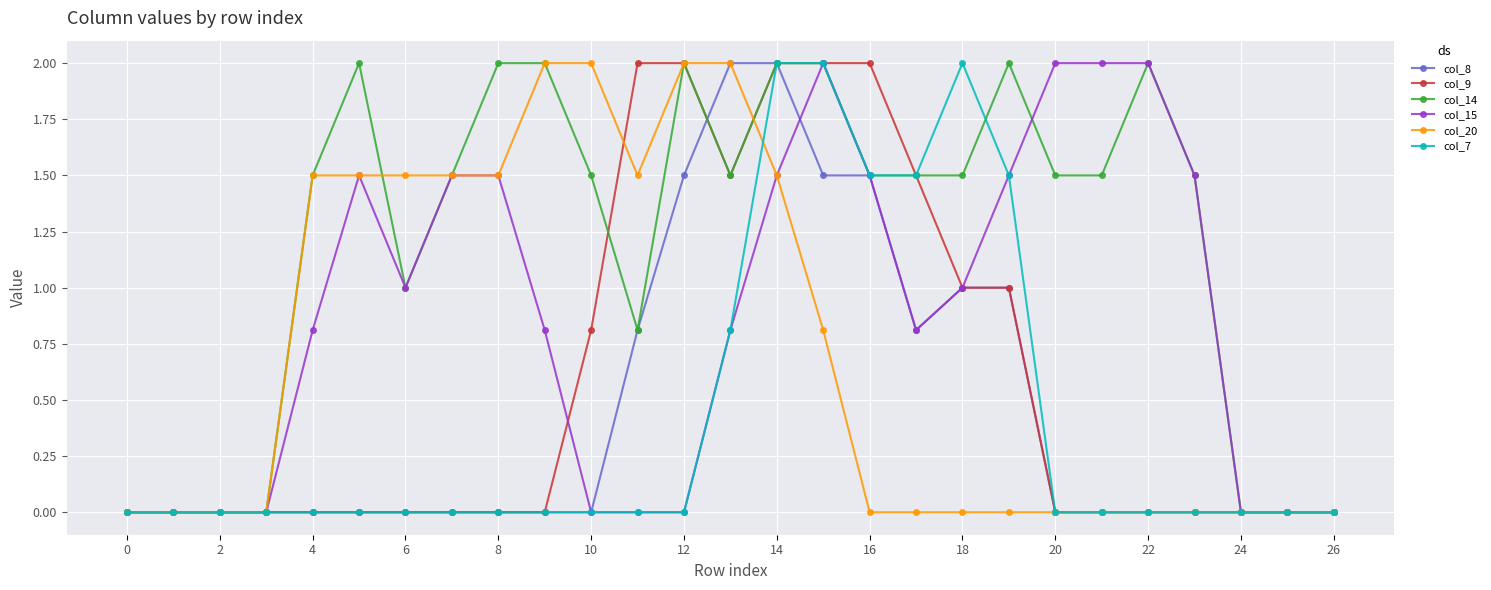

What is the maximum value for col_20?

2.0